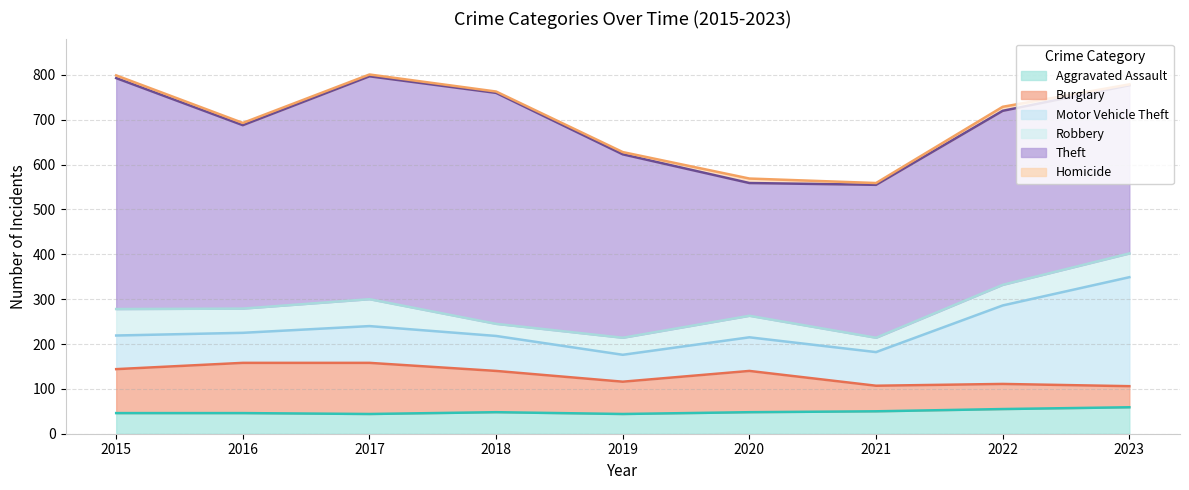

Between 2021 and 2019, which is larger?

2021